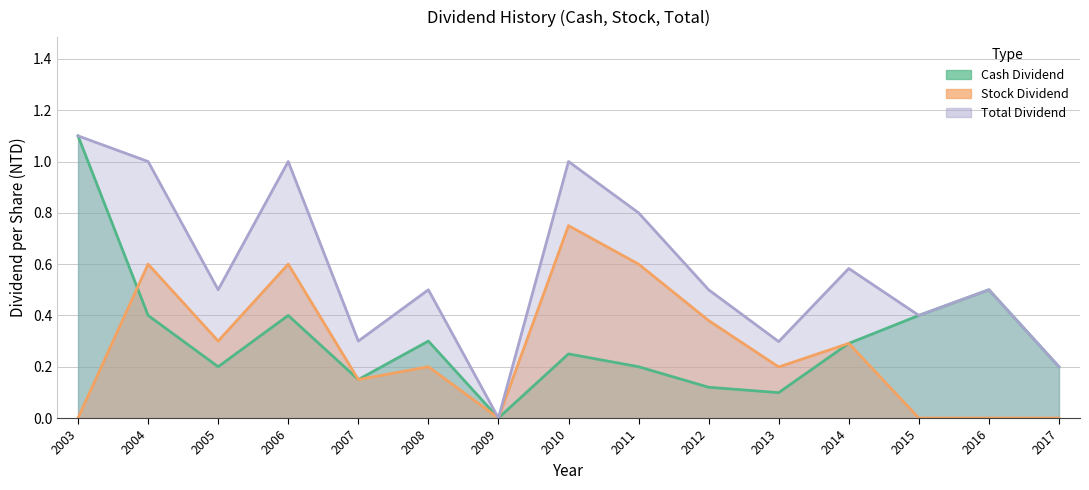

Count the number of categories in the chart.

15